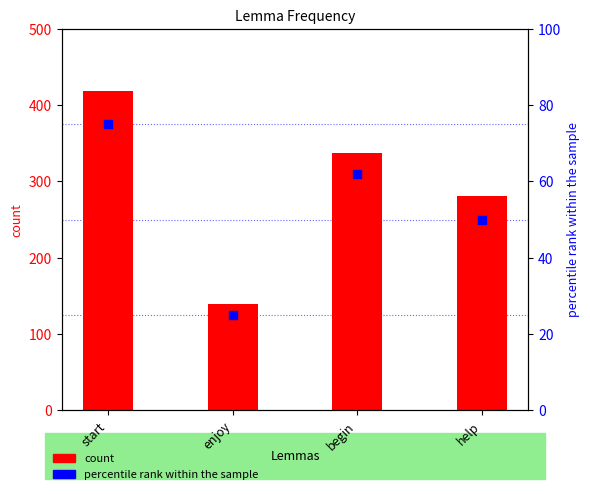

Which series contains the lowest Y value?

percentile rank within the sample